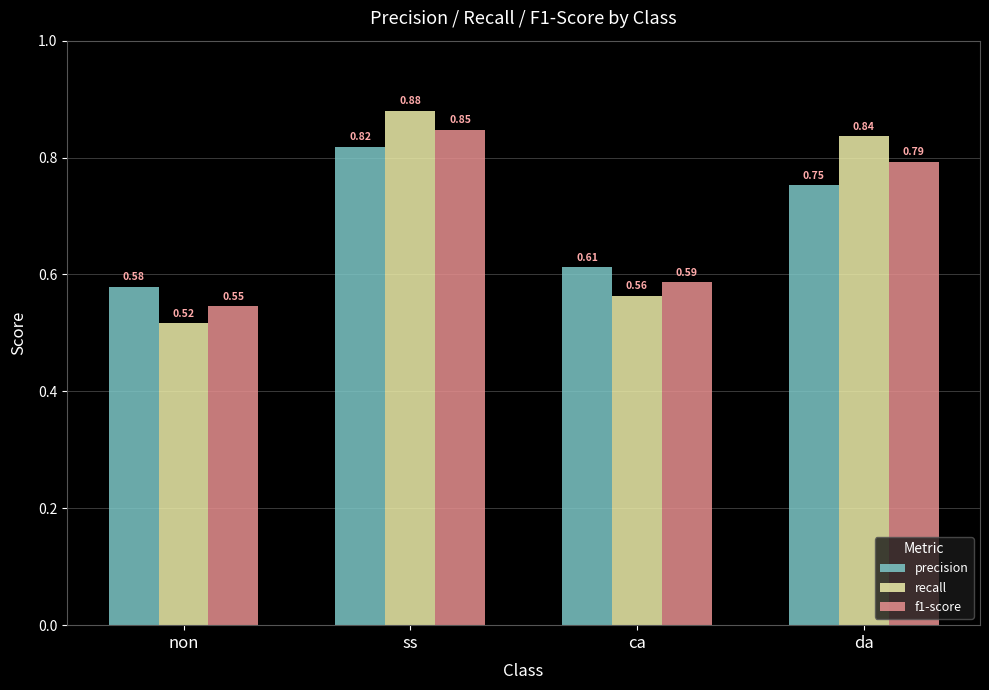

True or false: recall has a value of 0.8 at non.

False